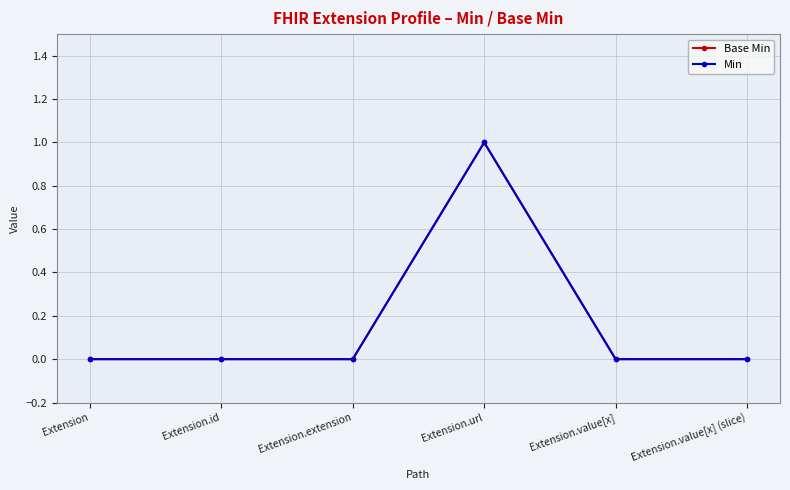

What is the difference between the Min values at Extension.value[x] and Extension.url?

1